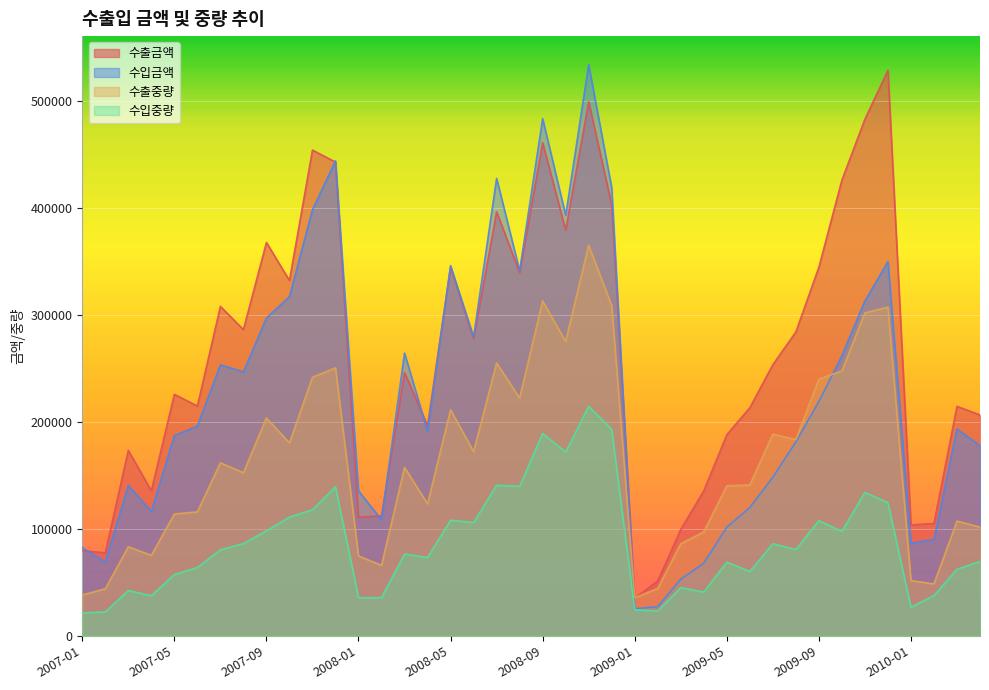

Reading right to left, what are all the values shown in this chart?

수출금액: 2010-04=206370	2010-03=214353	2010-02=104948	2010-01=103653	2009-12=528323	2009-11=482620	2009-10=425747	2009-09=344390	2009-08=283902	2009-07=253310	2009-06=213063	2009-05=187840	2009-04=135459	2009-03=99326	2009-02=51388	2009-01=35055	2008-12=402858	2008-11=498927	2008-10=379133	2008-09=460690	2008-08=339195	2008-07=396163	2008-06=277569	2008-05=344713	2008-04=196413	2008-03=245997	2008-02=112146	2008-01=110710	2007-12=442556	2007-11=453821	2007-10=331966	2007-09=367491	2007-08=286078	2007-07=307747	2007-06=214675	2007-05=225611	2007-04=135458	2007-03=173279	2007-02=77545	2007-01=79537
수입금액: 2010-04=177823	2010-03=193199	2010-02=90057	2010-01=86574	2009-12=349539	2009-11=312841	2009-10=261681	2009-09=218956	2009-08=181228	2009-07=148221	2009-06=119929	2009-05=101580	2009-04=67902	2009-03=52931	2009-02=27292	2009-01=25290	2008-12=418508	2008-11=533596	2008-10=392861	2008-09=483143	2008-08=341119	2008-07=427340	2008-06=279261	2008-05=345847	2008-04=191126	2008-03=264120	2008-02=108467	2008-01=135394	2007-12=443703	2007-11=398076	2007-10=316916	2007-09=296860	2007-08=246549	2007-07=253160	2007-06=195964	2007-05=187030	2007-04=116145	2007-03=140388	2007-02=69001	2007-01=82368
수출중량: 2010-04=101635	2010-03=107172	2010-02=48519	2010-01=51636	2009-12=307035	2009-11=301691	2009-10=247428	2009-09=239823	2009-08=183294	2009-07=188415	2009-06=140856	2009-05=140172	2009-04=97060	2009-03=86025	2009-02=44257	2009-01=35502	2008-12=308308	2008-11=365006	2008-10=274995	2008-09=312838	2008-08=222168	2008-07=254808	2008-06=172062	2008-05=211185	2008-04=123278	2008-03=157324	2008-02=65889	2008-01=74574	2007-12=250346	2007-11=241560	2007-10=180144	2007-09=203552	2007-08=152398	2007-07=161585	2007-06=115816	2007-05=113828	2007-04=75163	2007-03=83251	2007-02=43949	2007-01=38165
수입중량: 2010-04=69502	2010-03=62155	2010-02=37574	2010-01=26737	2009-12=124307	2009-11=133965	2009-10=97562	2009-09=107566	2009-08=80585	2009-07=86028	2009-06=60060	2009-05=68843	2009-04=40898	2009-03=45085	2009-02=23189	2009-01=24284	2008-12=192817	2008-11=214417	2008-10=171644	2008-09=189013	2008-08=139692	2008-07=140595	2008-06=105887	2008-05=107942	2008-04=73163	2008-03=76337	2008-02=35741	2008-01=35572	2007-12=139240	2007-11=117827	2007-10=110894	2007-09=98106	2007-08=86119	2007-07=80375	2007-06=63795	2007-05=57298	2007-04=37539	2007-03=42285	2007-02=22342	2007-01=21375